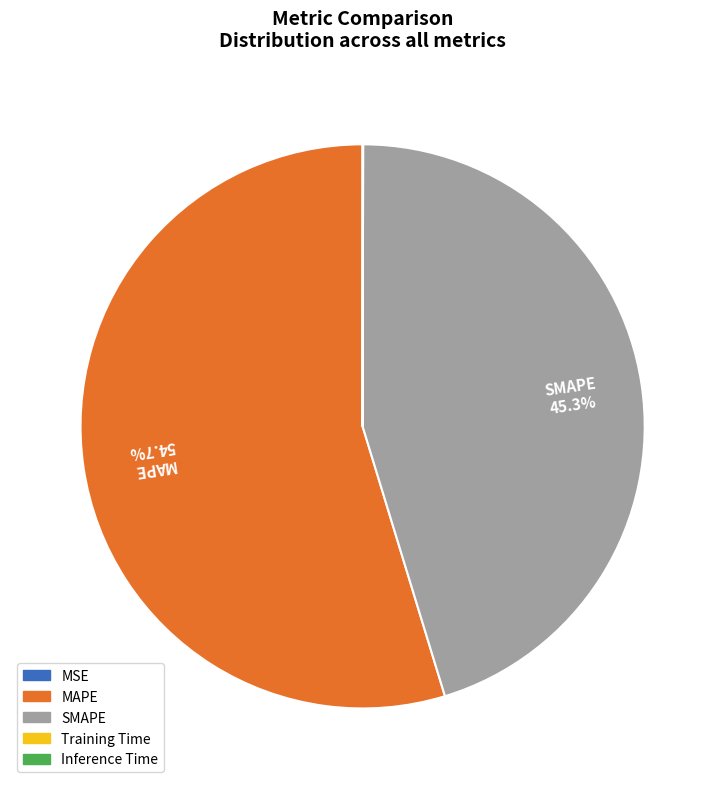

Which category has the biggest portion of the pie?

MAPE